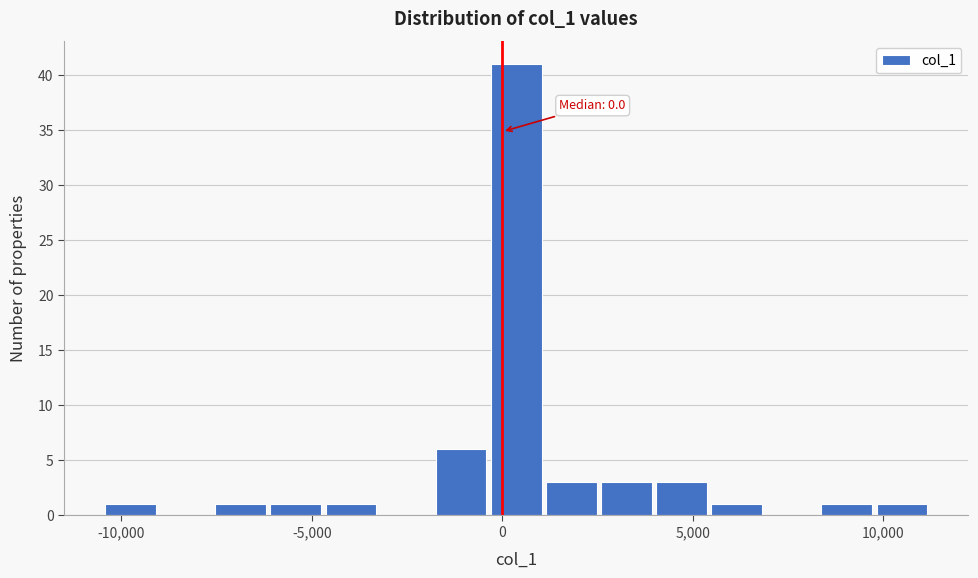

Around what value on the x-axis is the tallest bar? Give the approximate position of its centre, as read against the axis.

500